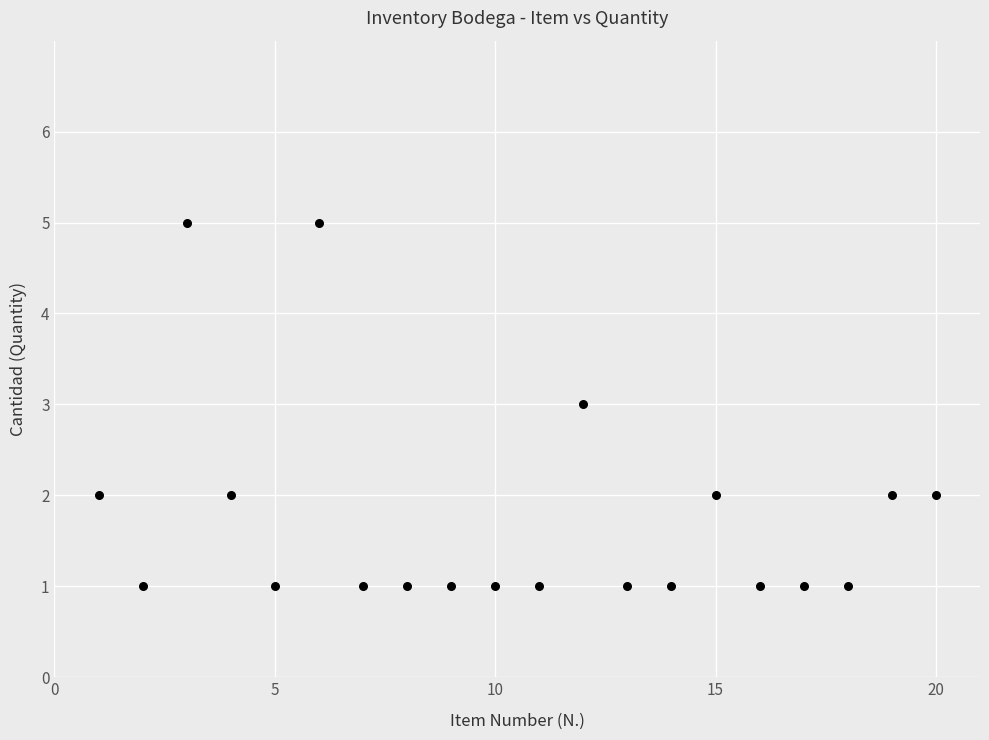

What is the range of Y values (max minus min)?

4